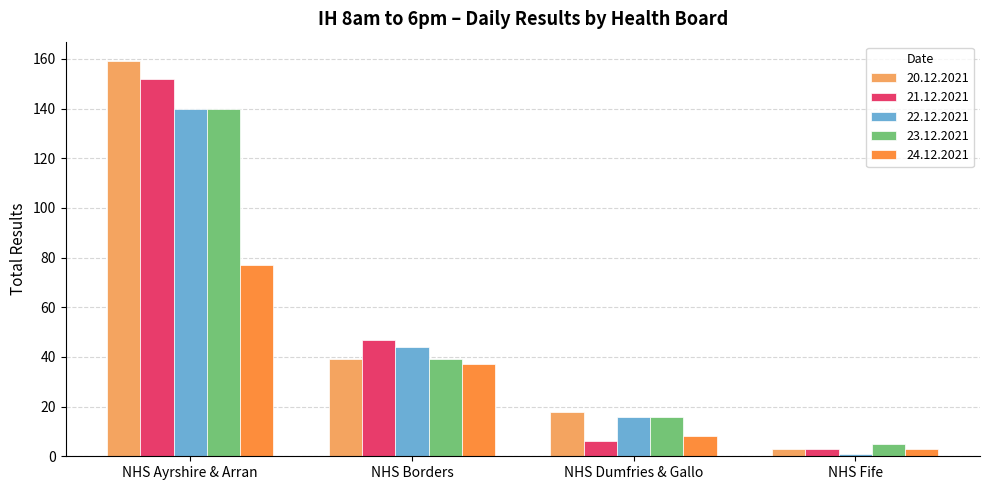

What is the average value of the 24.12.2021 series?

31